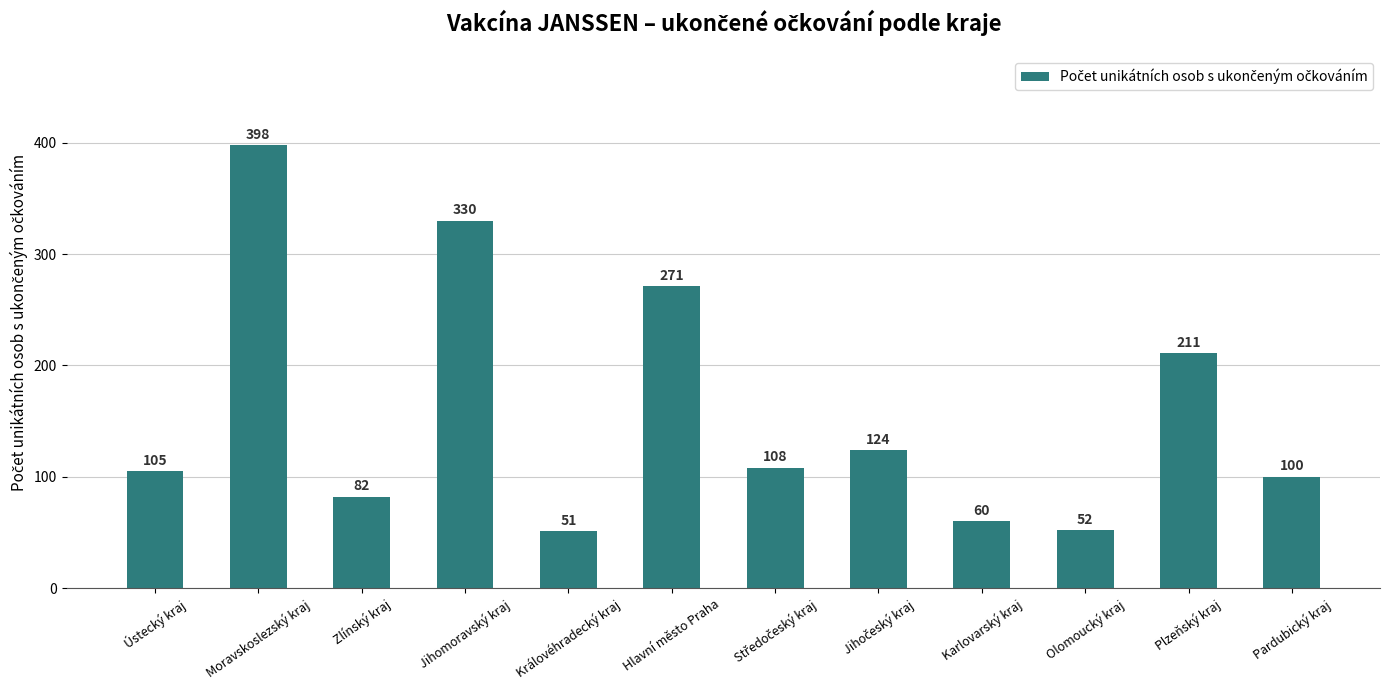

How many categories are shown in the chart?

12